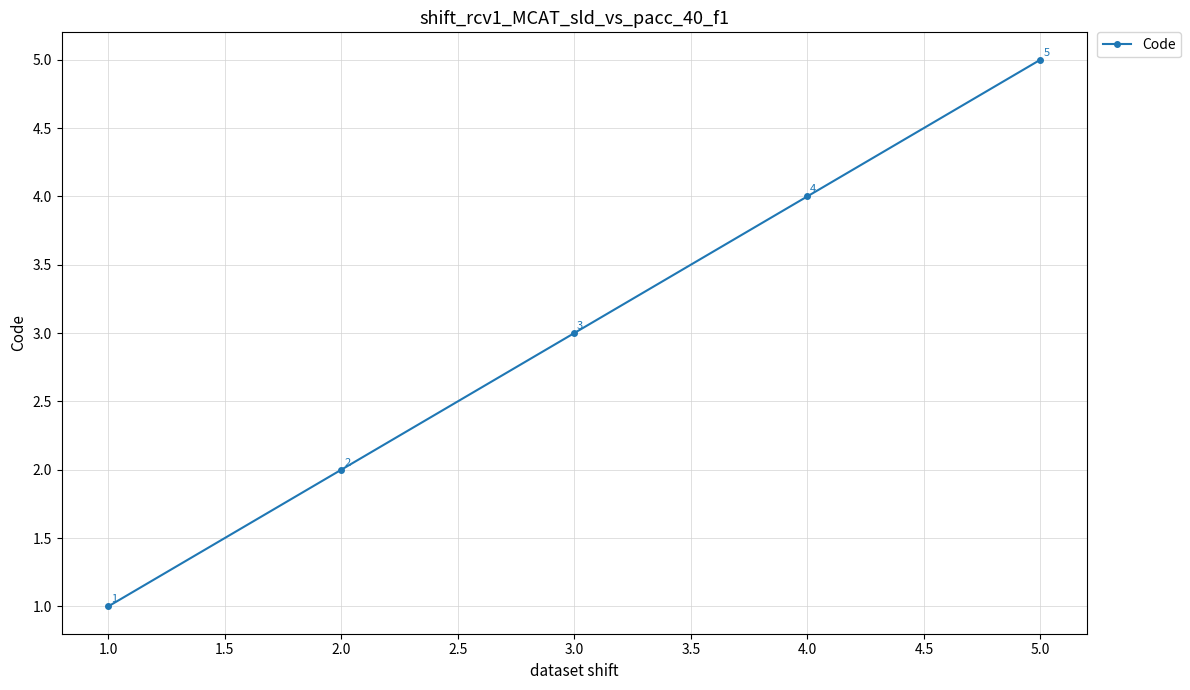

What is the label of the 3rd point from the right?

3.0